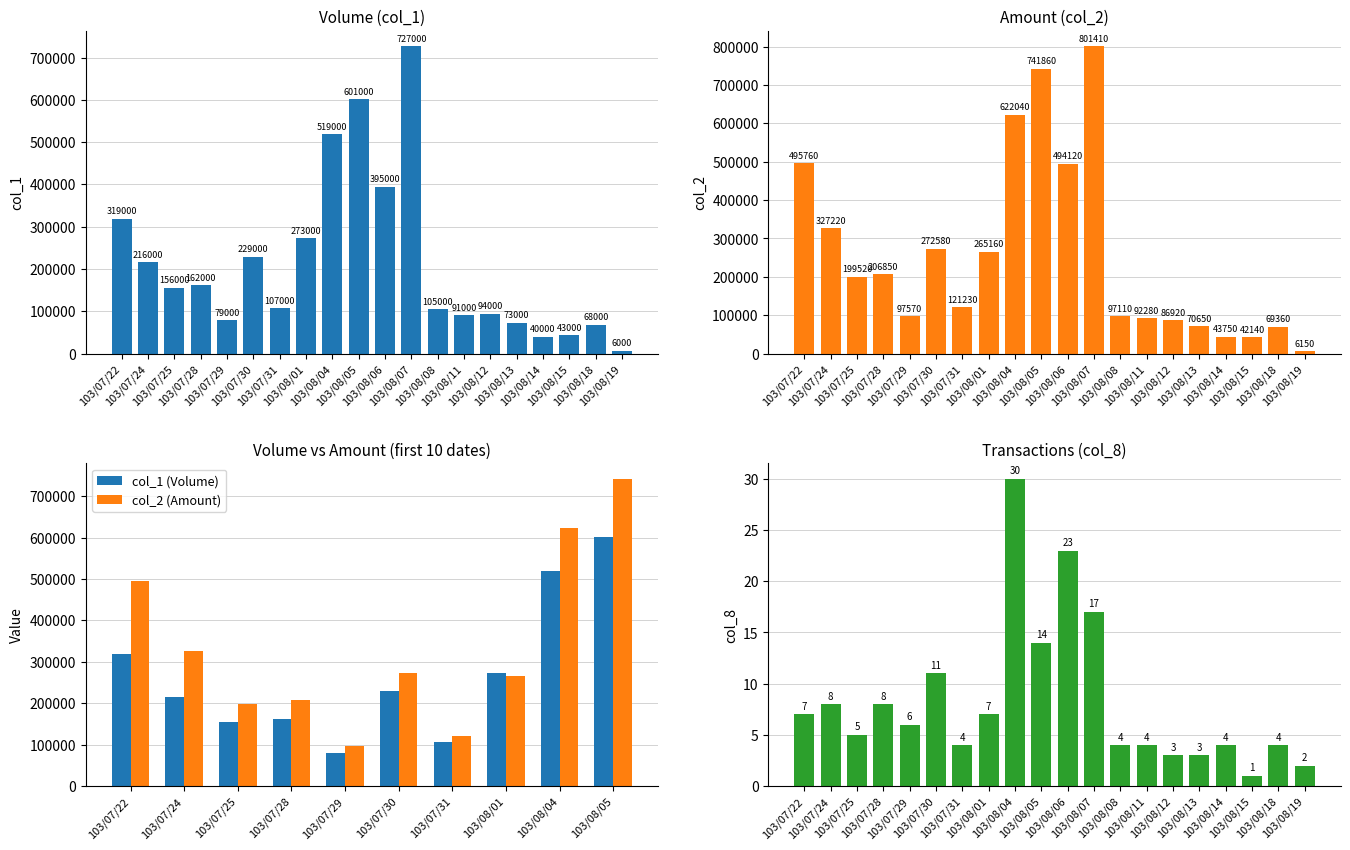

Which series has the largest total across all categories?

col_2 (Amount)